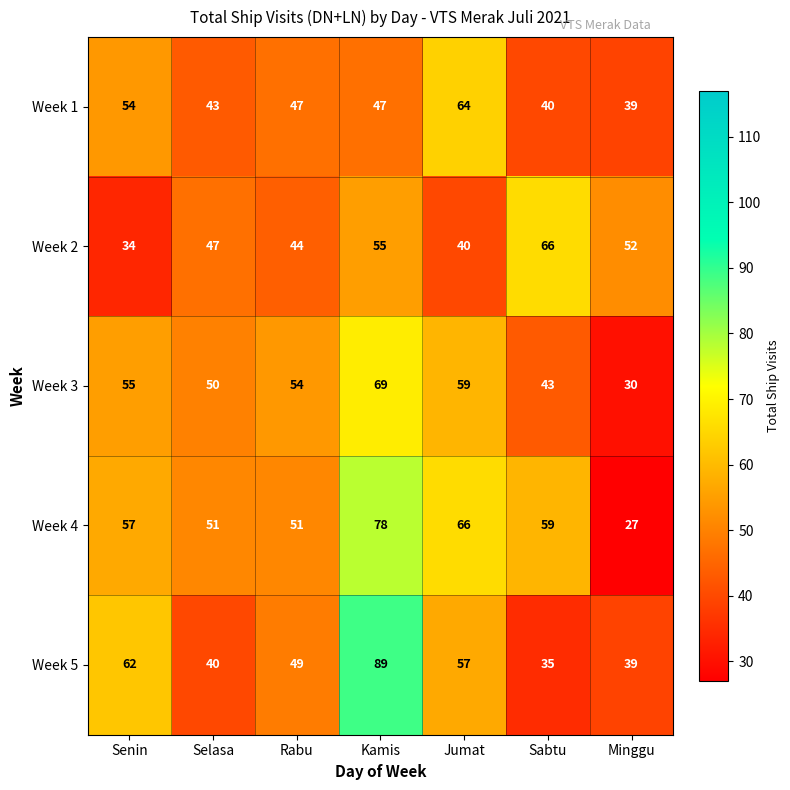

What value does the Week 1 series have at Senin, to the nearest 5?

55